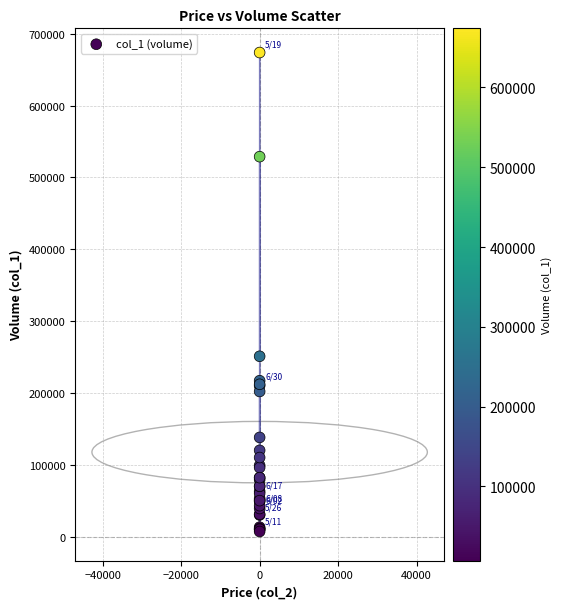

What Y value in the scatter plot is closest to 340500?

251000